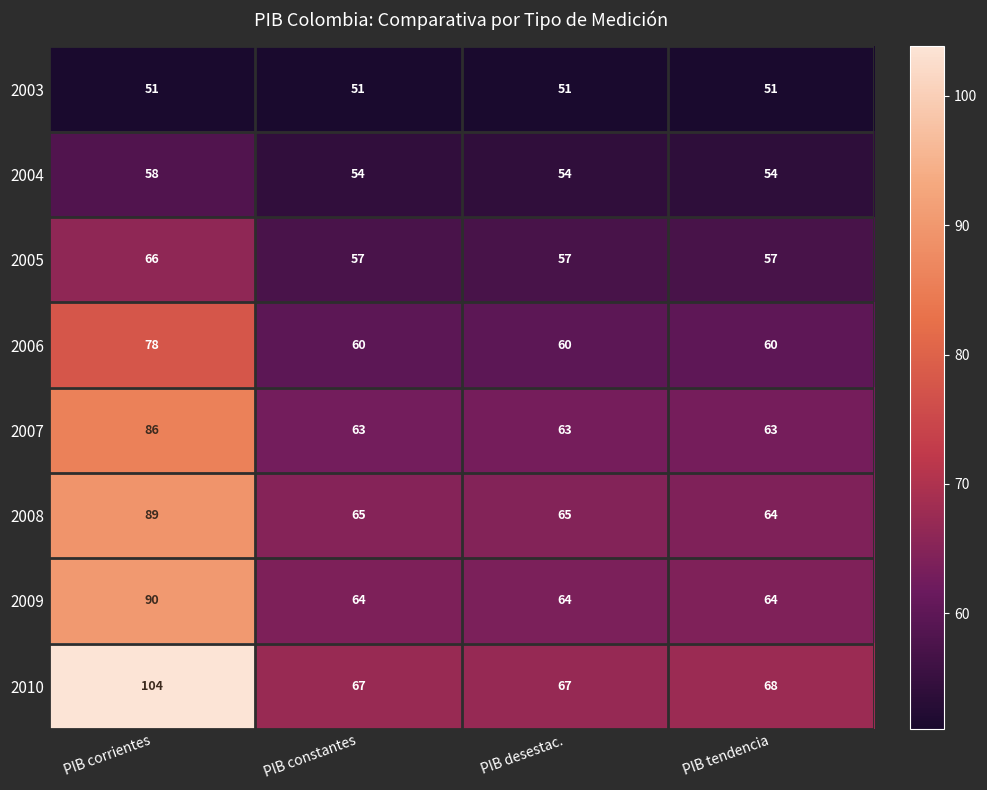

What is the sum of all 2005 values?

237